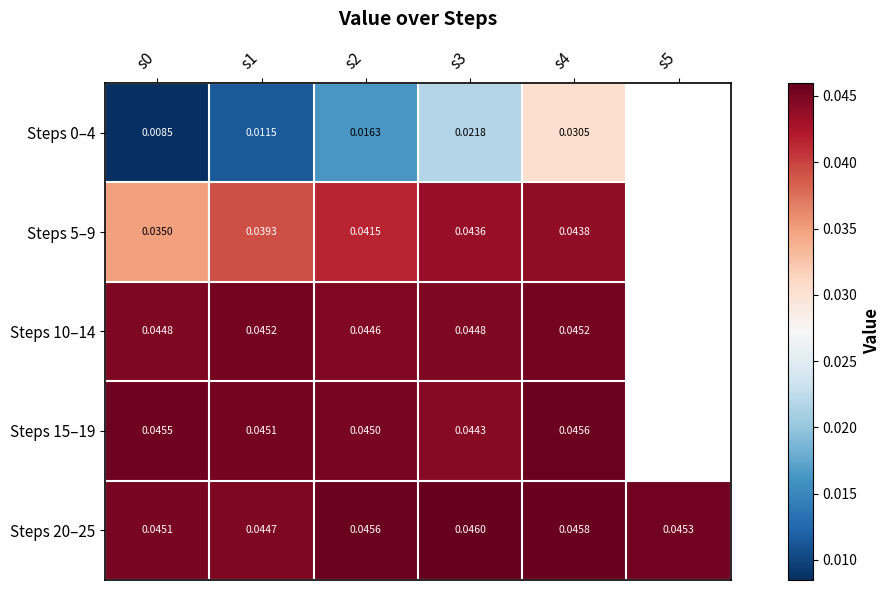

Is the value of Steps 0–4 at s4 greater than the value of Steps 15–19 at s2?

No